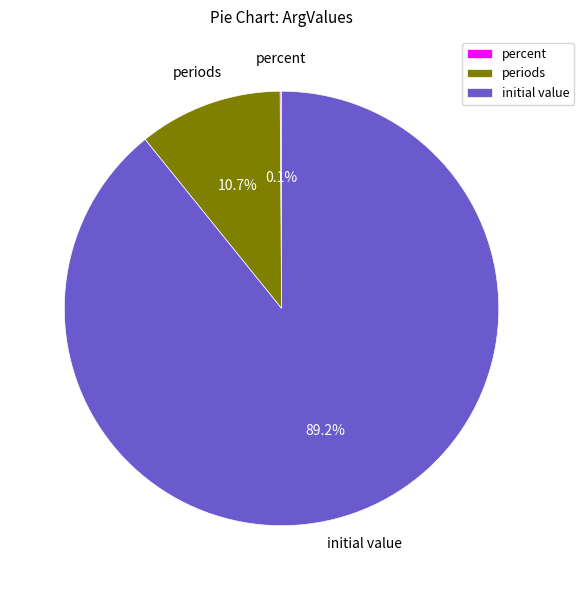

Do periods and initial value together represent more than half of the pie?

Yes